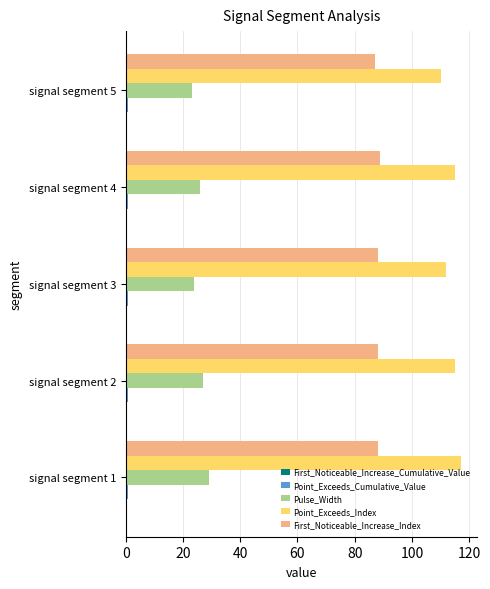

Is the value of Pulse_Width at signal segment 4 greater than the value of Point_Exceeds_Index at signal segment 5?

No